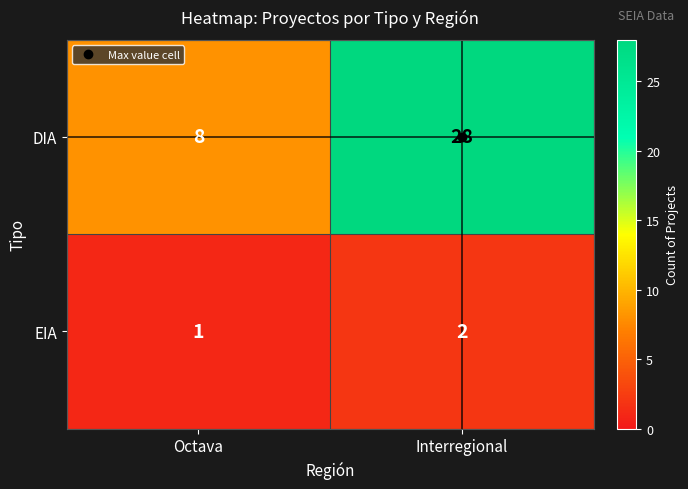

Which label corresponds to the largest value in the chart?

Interregional